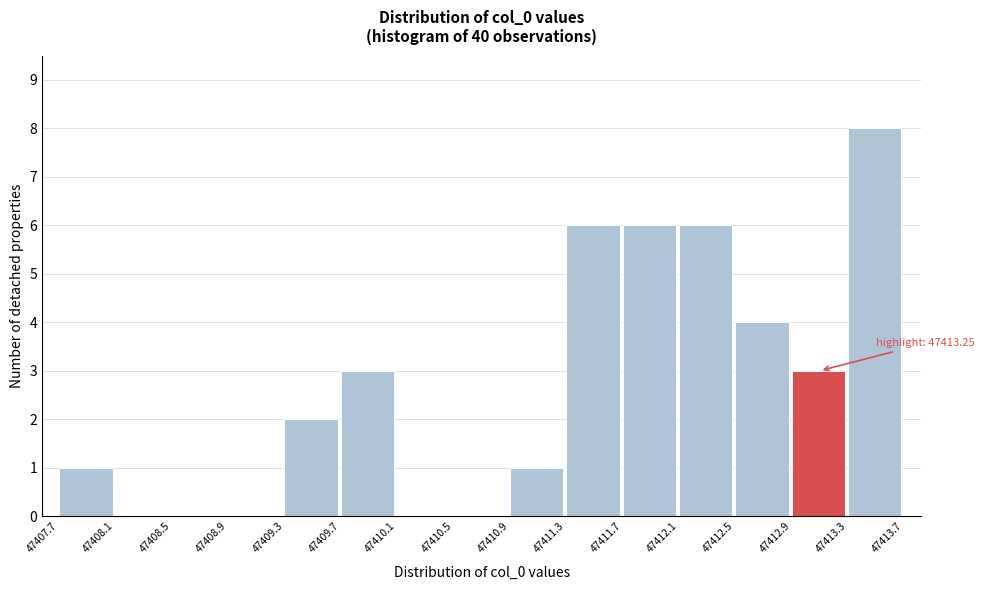

Which range on the x-axis has the tallest bar?

47413.3 to 47413.7